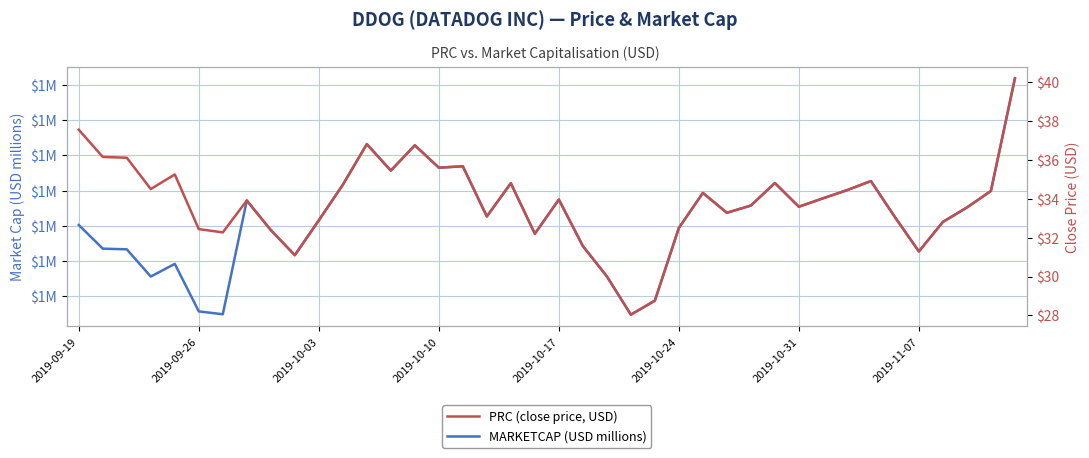

Where does the PRC (close price, USD) series first go above 33?

2019-09-19